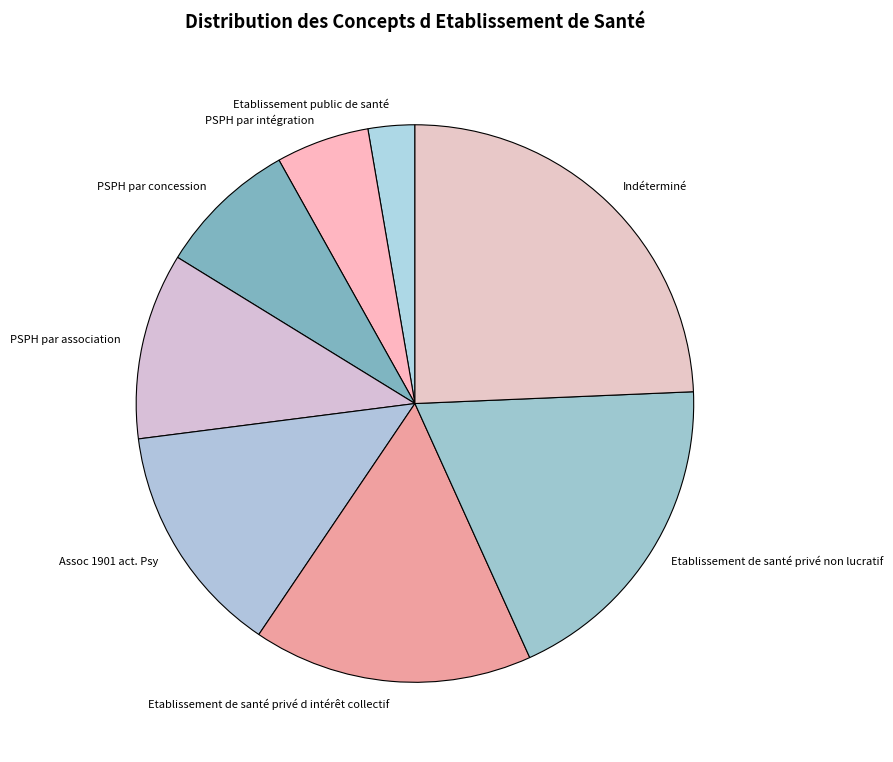

Combined, do PSPH par concession and Indéterminé account for over 50%?

No